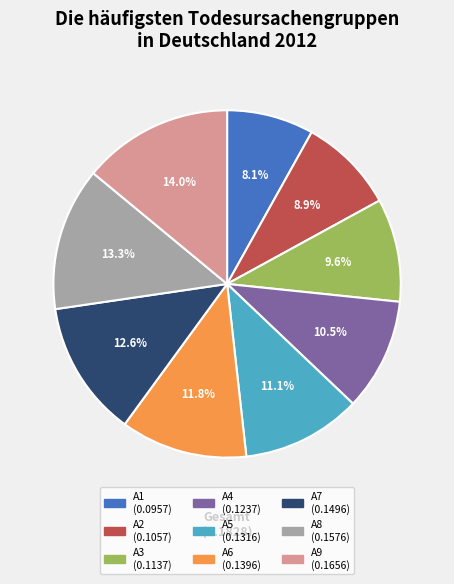

What is the total percentage of A3 and A2?

18.5%